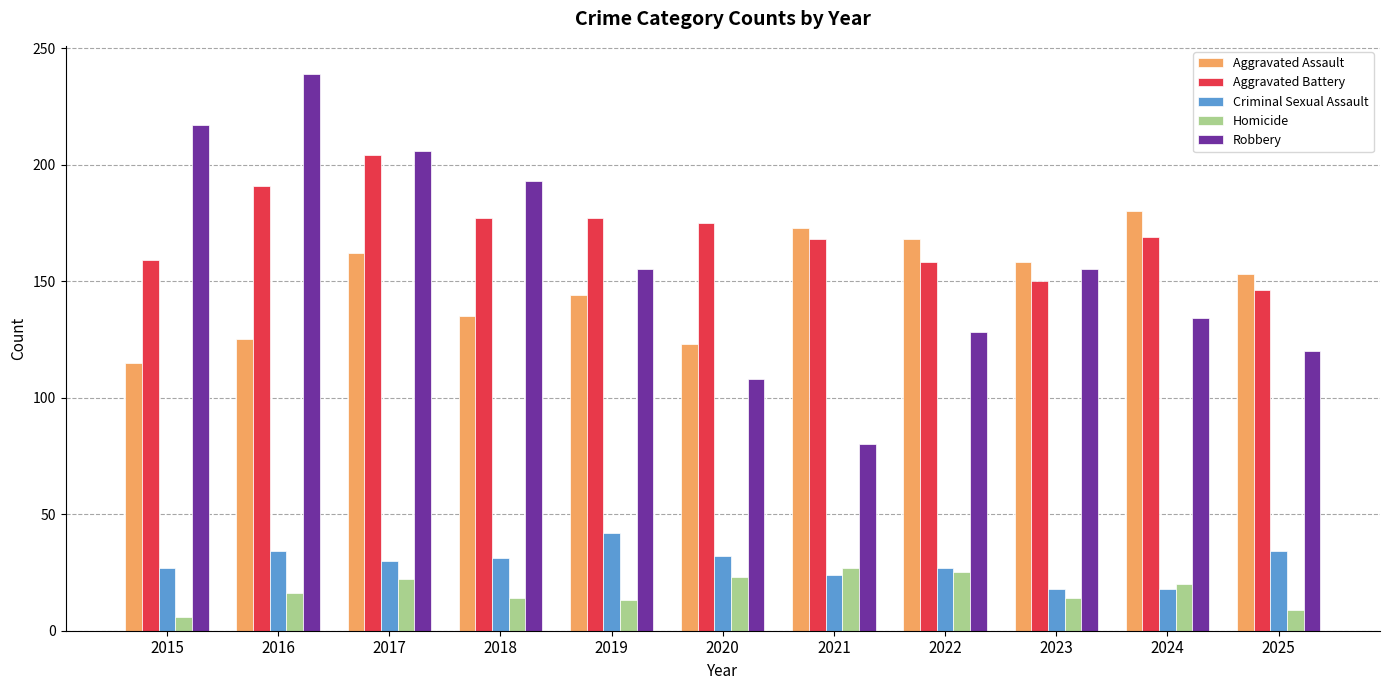

How many data points does each series have?

11